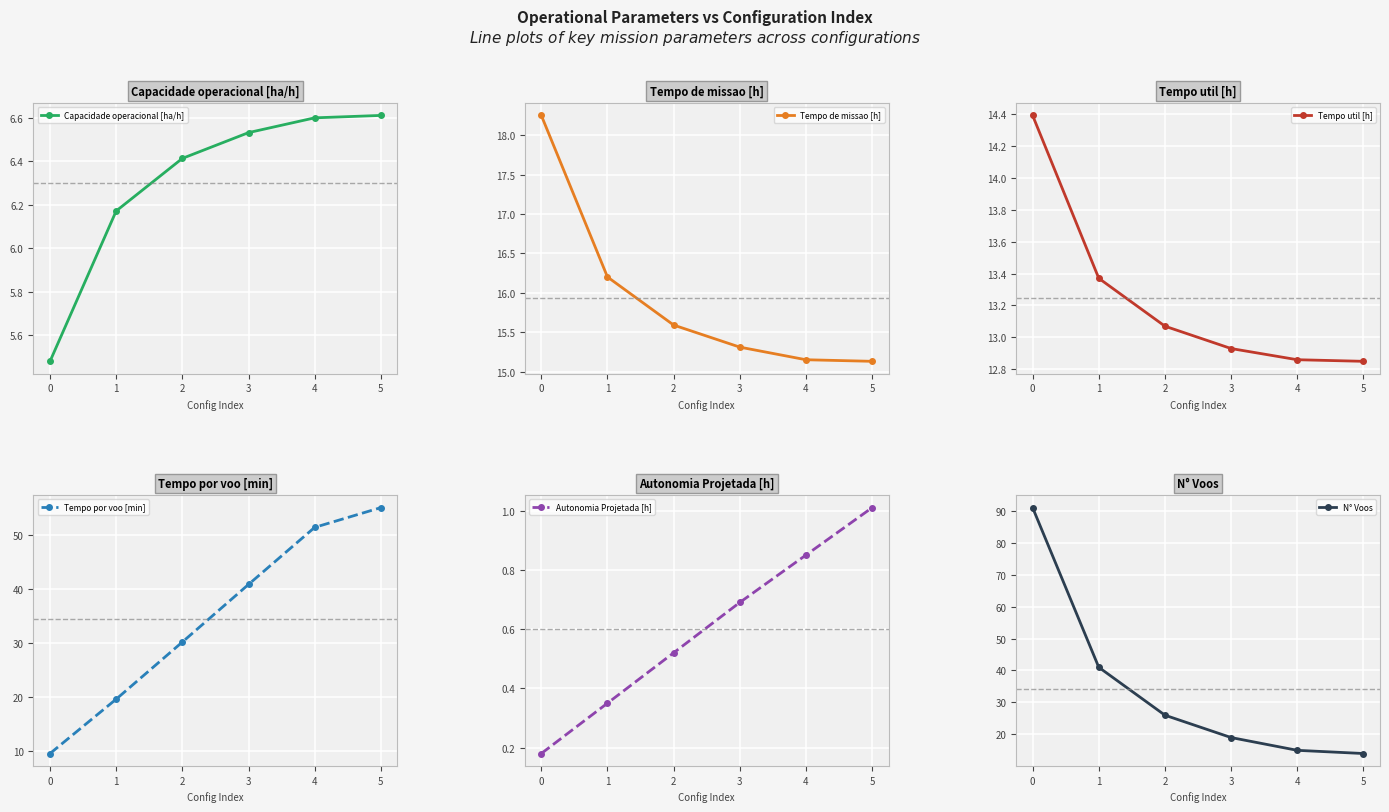

True or false: Capacidade operacional [ha/h] has a value of 2.1 at 5.

False